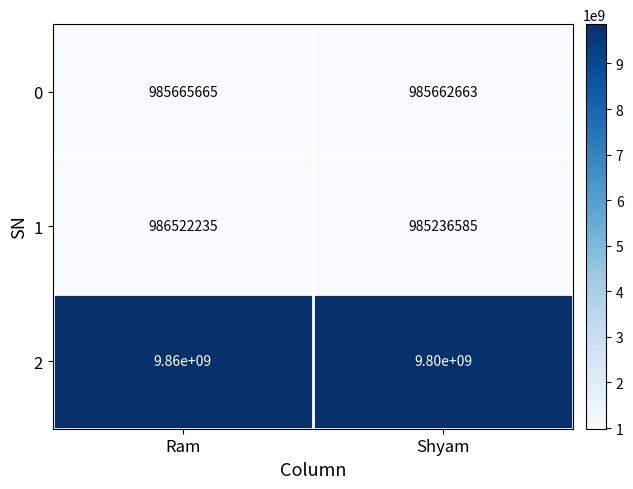

What is the maximum value shown in the chart?

9860000000